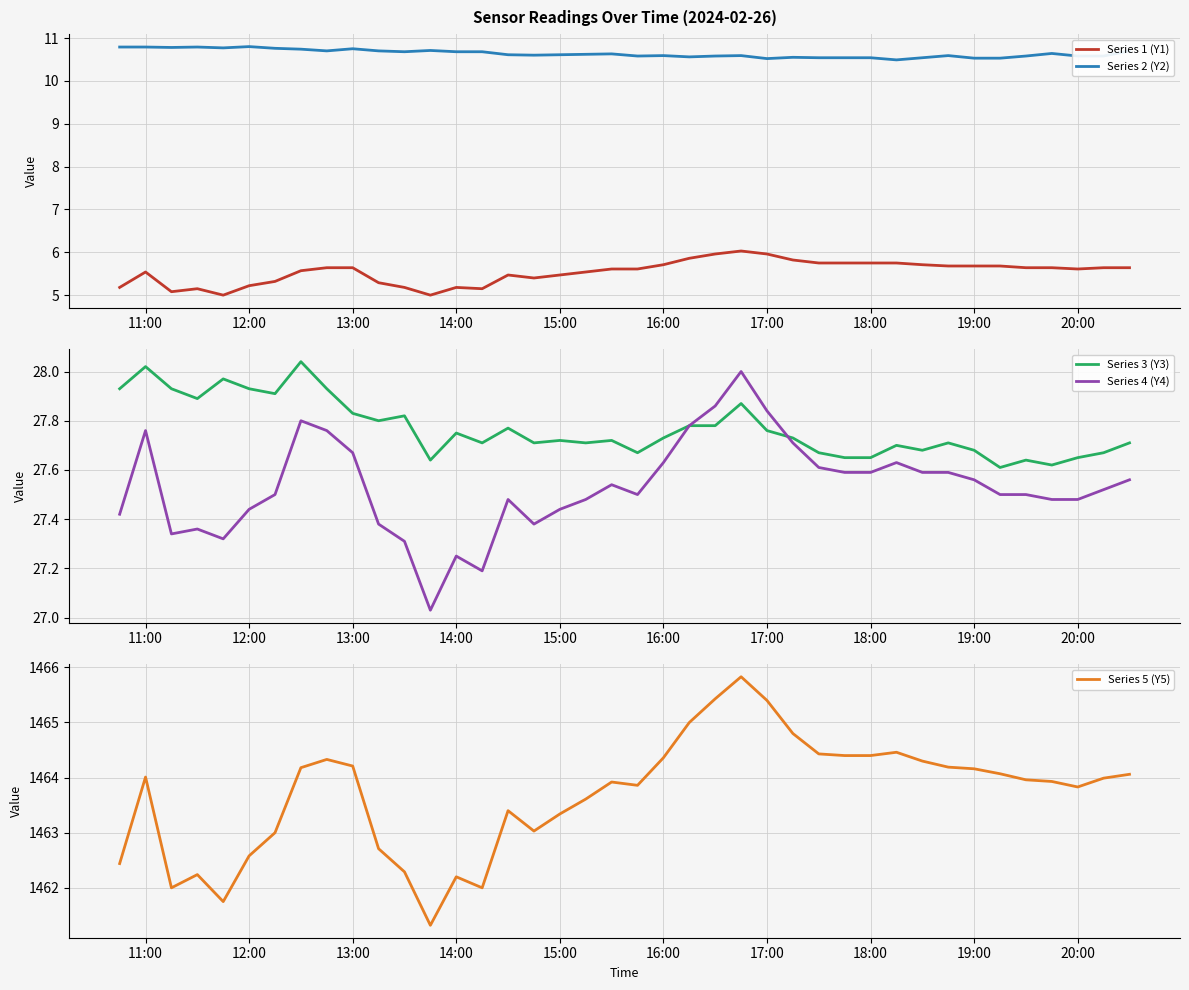

How many lines are shown in the chart?

5